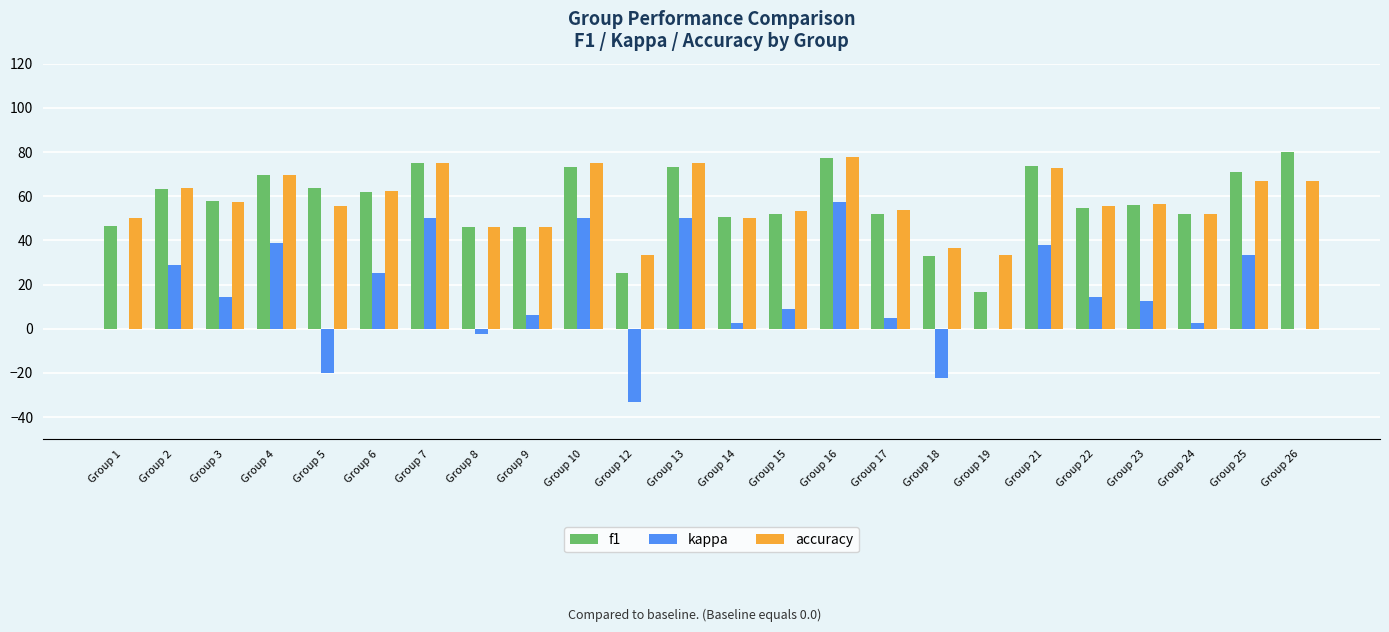

True or false: f1 has a value of 51.7 at Group 24.

True